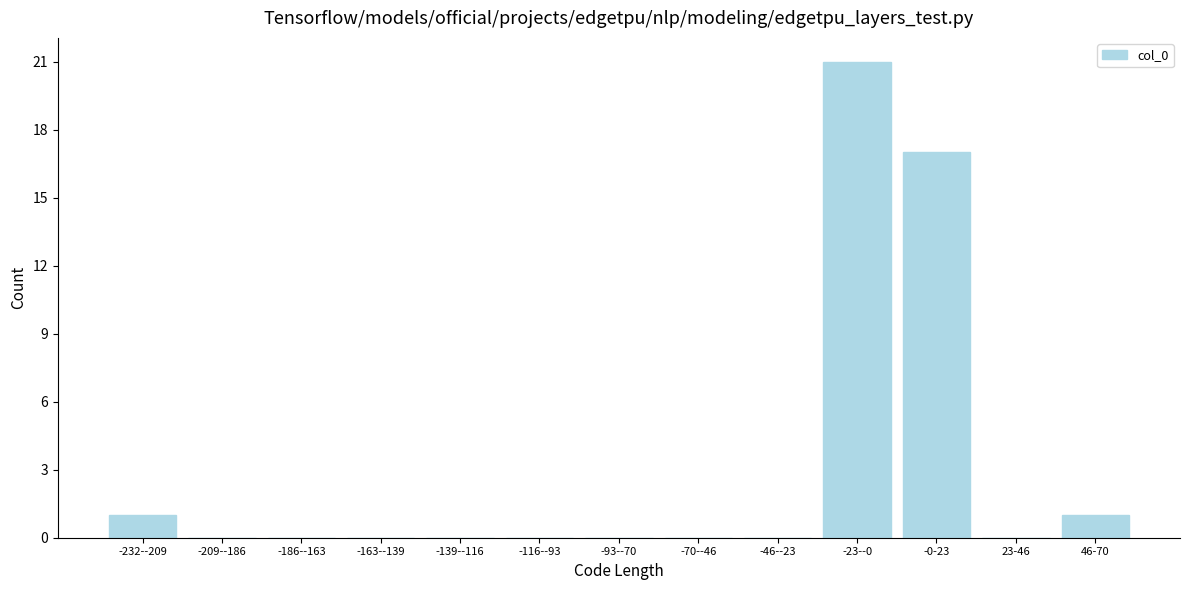

Reading left to right, list all the values displayed in this chart.

-232--209=1	-209--186=0	-186--163=0	-163--139=0	-139--116=0	-116--93=0	-93--70=0	-70--46=0	-46--23=0	-23--0=21	-0-23=17	23-46=0	46-70=1